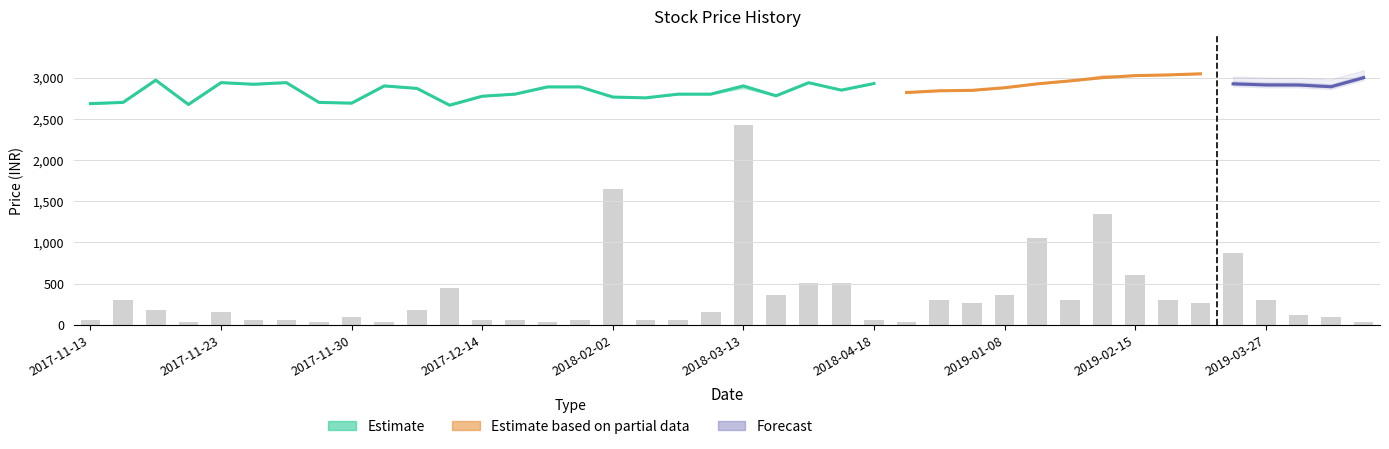

Reading left to right, list all the values displayed in this chart.

open: 2685.0	2701.0	2970.0	2675.0	2940.0	2920.0	2940.0	2700.0	2691.0	2900.0	2870.0	2666.0	2775.0	2800.0	2888.0	2888.0	2765.0	2755.0	2800.0	2800.0	2875.0	2780.0	2940.0	2849.0	2930.0	2820.0	2840.8	2846.1	2877.8	2925.0	2961.0	3030.0	3025.0	3033.5	3047.0	2925.0	2912.0	2911.0	2890.0	3000.0
high: 2685.0	2701.0	2970.0	2675.0	2940.0	2920.0	2940.0	2700.0	2691.0	2900.0	2870.0	2666.0	2775.0	2800.0	2888.0	2888.0	2765.0	2755.0	2800.0	2800.0	2900.0	2780.0	2940.0	2849.0	2930.0	2820.0	2840.8	2846.1	2877.8	2925.0	2961.0	3030.0	3025.0	3033.5	3047.0	2925.0	2912.0	2911.0	2890.0	3000.0
low: 2685.0	2700.0	2970.0	2675.0	2940.0	2920.0	2940.0	2700.0	2691.0	2900.0	2870.0	2666.0	2775.0	2800.0	2888.0	2888.0	2765.0	2755.0	2800.0	2800.0	2875.0	2780.0	2939.0	2849.0	2929.0	2820.0	2840.8	2846.1	2877.8	2925.0	2961.0	3000.0	3025.0	3033.5	3047.0	2925.0	2912.0	2911.0	2890.0	3000.0
close: 2685.0	2700.0	2970.0	2675.0	2940.0	2920.0	2940.0	2700.0	2691.0	2900.0	2870.0	2666.0	2775.0	2800.0	2888.0	2888.0	2765.0	2755.0	2800.0	2800.0	2900.0	2780.0	2939.0	2849.0	2929.0	2820.0	2840.8	2846.1	2877.8	2925.0	2961.0	3000.0	3025.0	3033.5	3047.0	2925.0	2912.0	2911.0	2890.0	3000.0
volume: 2.0	10.0	6.0	1.0	5.0	2.0	2.0	1.0	3.0	1.0	6.0	15.0	2.0	2.0	1.0	2.0	55.0	2.0	2.0	5.0	81.0	12.0	17.0	17.0	2.0	1.0	10.0	9.0	12.0	35.0	10.0	45.0	20.0	10.0	9.0	29.0	10.0	4.0	3.0	1.0